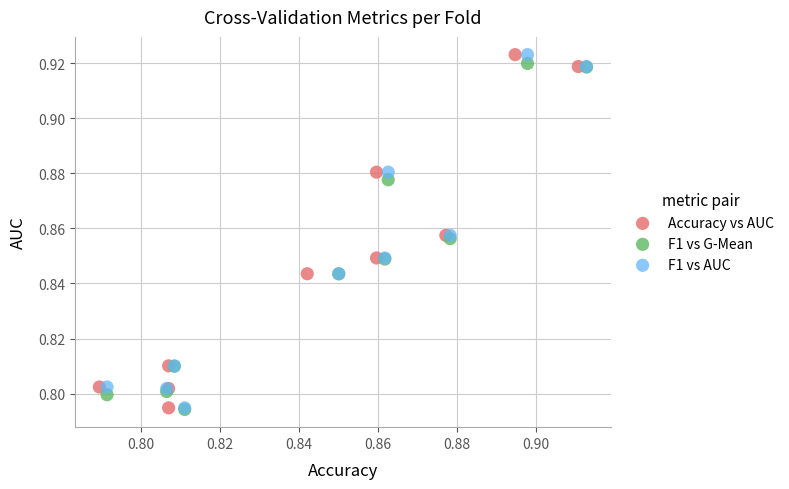

What are all the series names shown in the legend?

Accuracy vs AUC, F1 vs G-Mean, F1 vs AUC